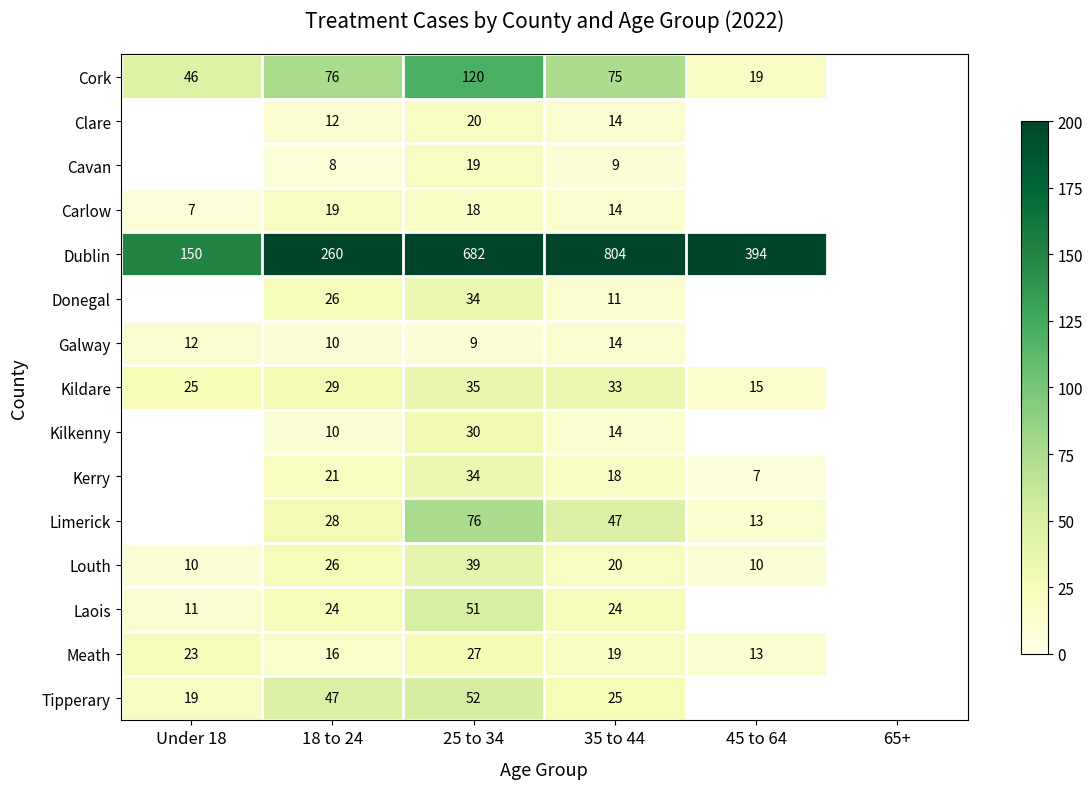

Is the value of Cork at 25 to 34 greater than the value of Kildare at 45 to 64?

Yes